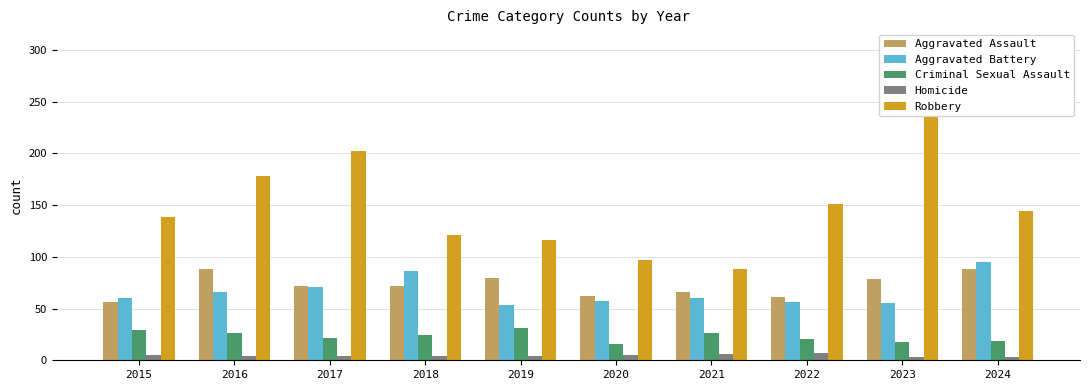

Reading right to left, extract all data points from this chart.

Aggravated Assault: 2024=88	2023=79	2022=61	2021=66	2020=62	2019=80	2018=72	2017=72	2016=88	2015=56
Aggravated Battery: 2024=95	2023=55	2022=56	2021=60	2020=57	2019=53	2018=86	2017=71	2016=66	2015=60
Criminal Sexual Assault: 2024=19	2023=18	2022=21	2021=26	2020=16	2019=31	2018=24	2017=22	2016=26	2015=29
Homicide: 2024=3	2023=3	2022=7	2021=6	2020=5	2019=4	2018=4	2017=4	2016=4	2015=5
Robbery: 2024=144	2023=284	2022=151	2021=88	2020=97	2019=116	2018=121	2017=202	2016=178	2015=139